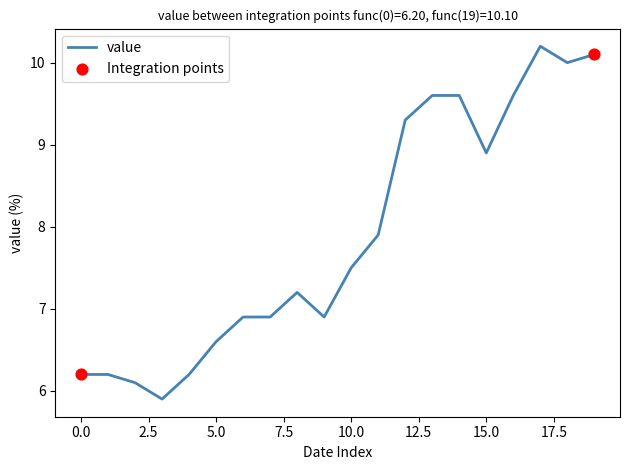

What is the difference between the maximum and minimum values?

4.3